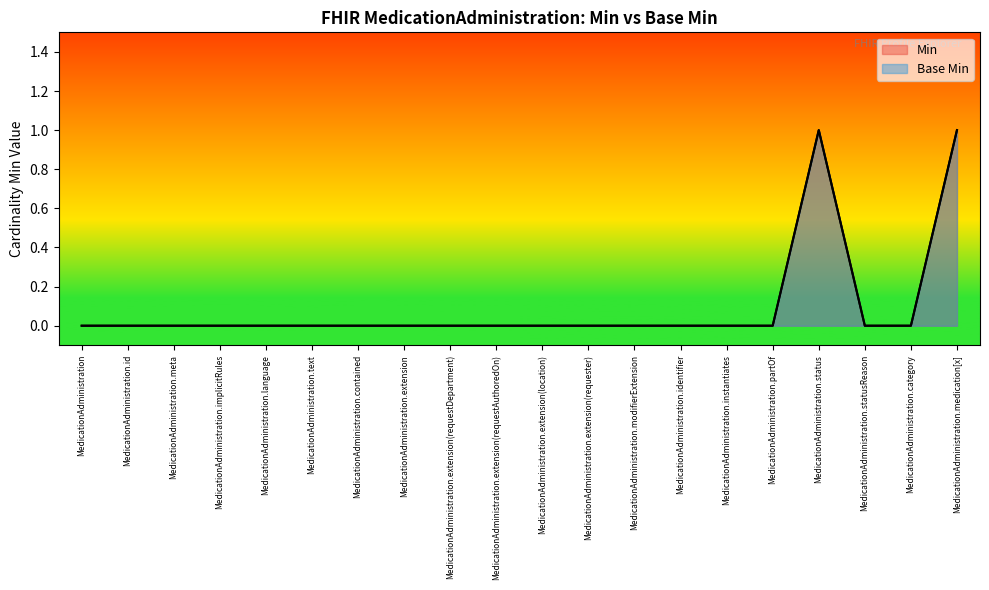

Which series changed the most between MedicationAdministration.implicitRules and MedicationAdministration.instantiates?

Min